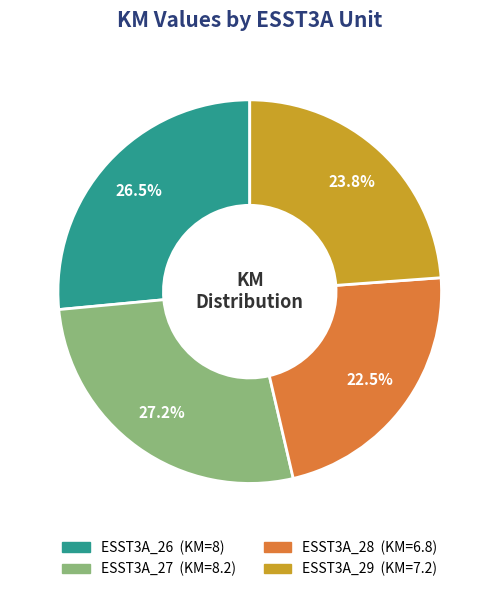

To the nearest percent, what is the combined percentage of ESST3A_28 and ESST3A_29?

46%